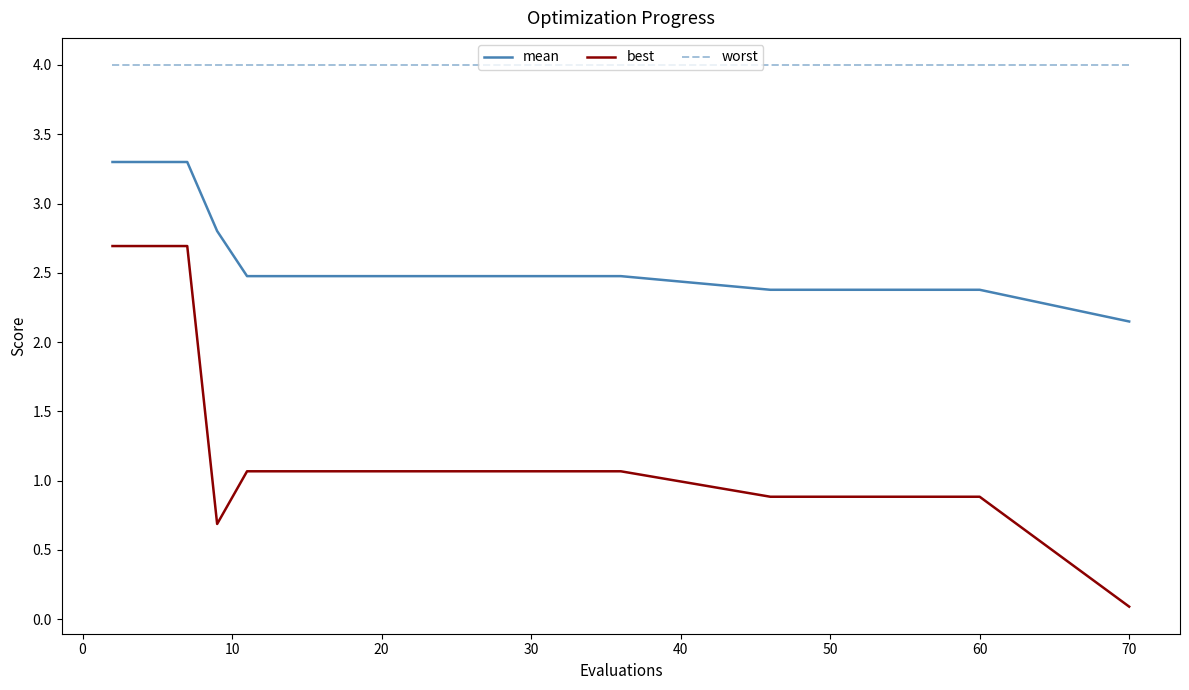

What is the highest value of the mean series?

3.3